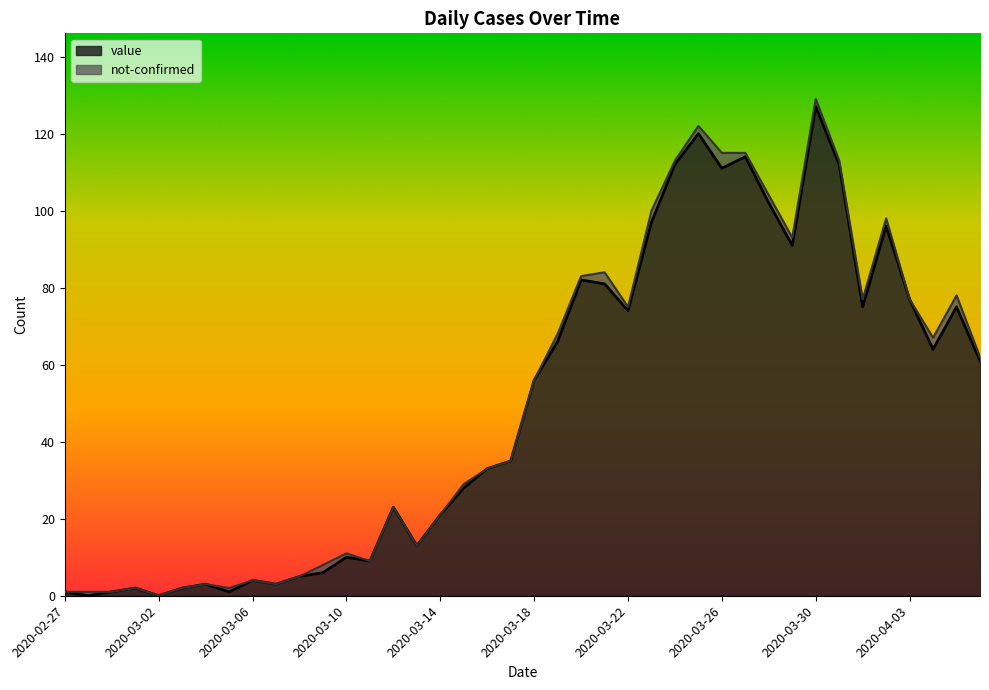

True or false: the data has more than 2 interior local peaks.

True